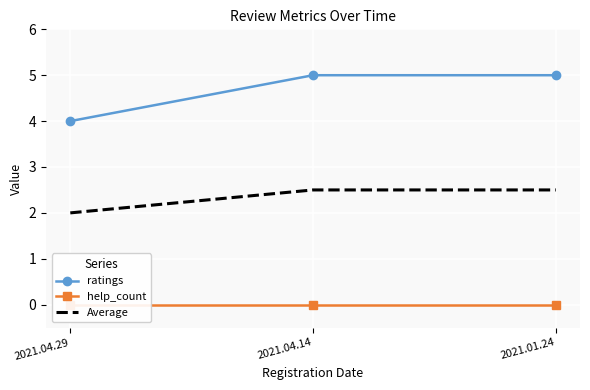

The value of Average at 2021.04.14 is 0.7. True or false?

False